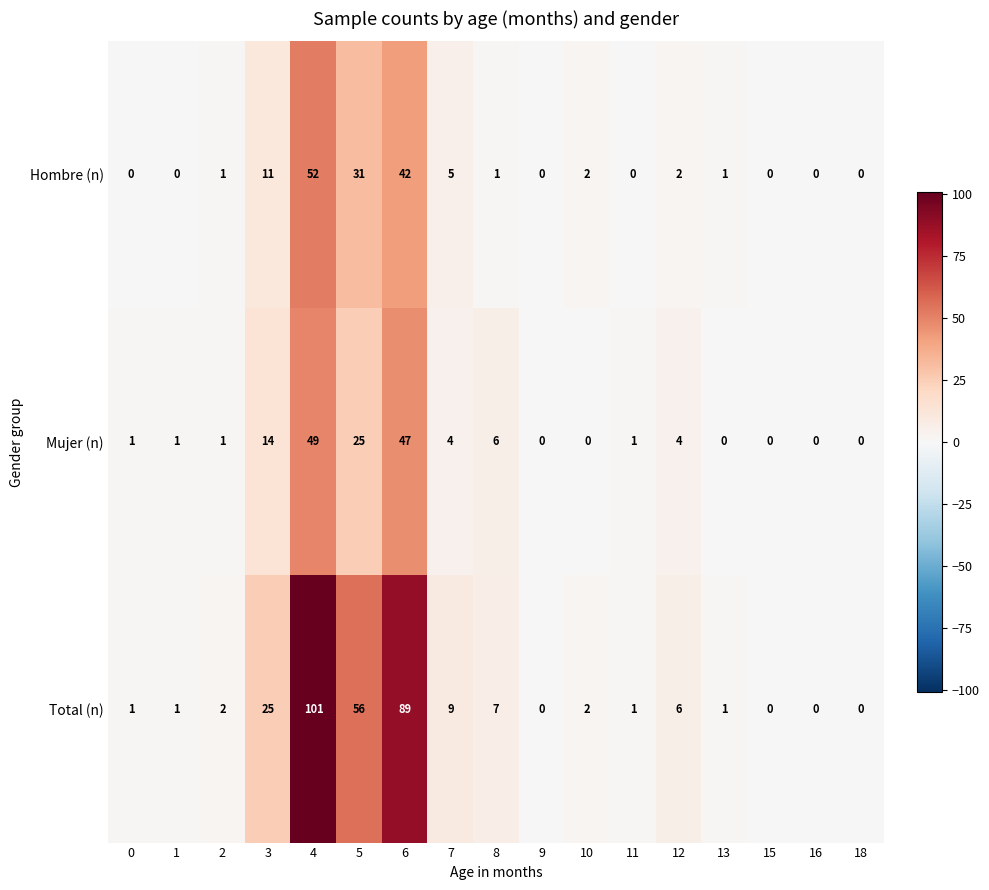

True or false: Total (n) has a value of 9 at 7.

True